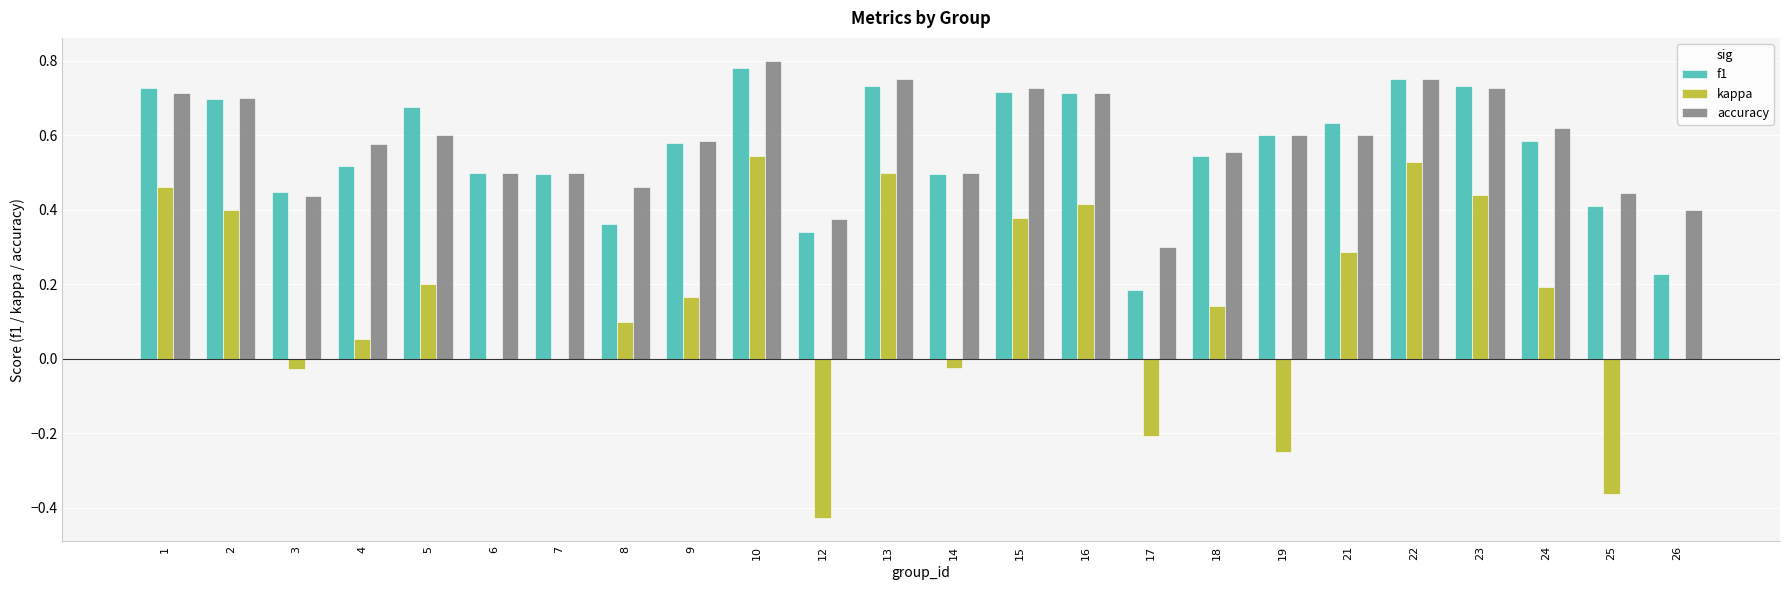

How many categories are shown in the chart?

24